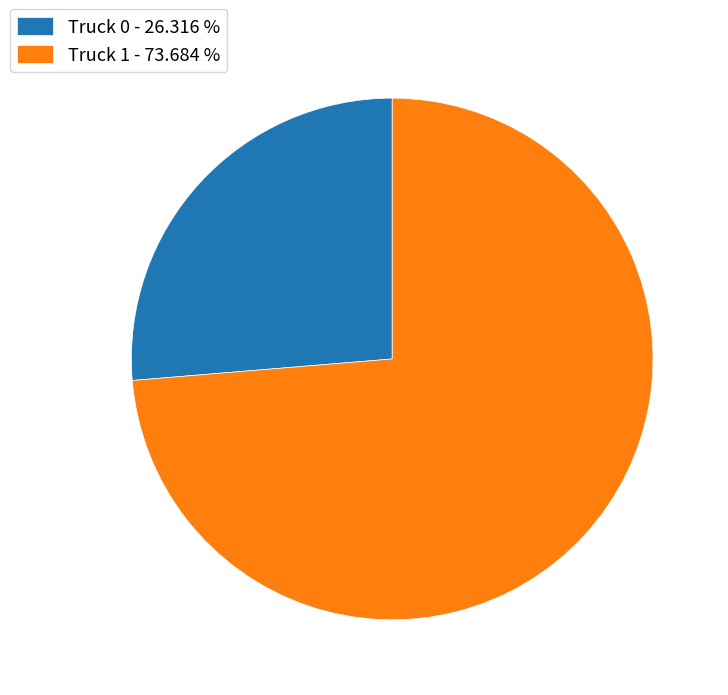

Is Truck 1 the majority of the pie?

Yes